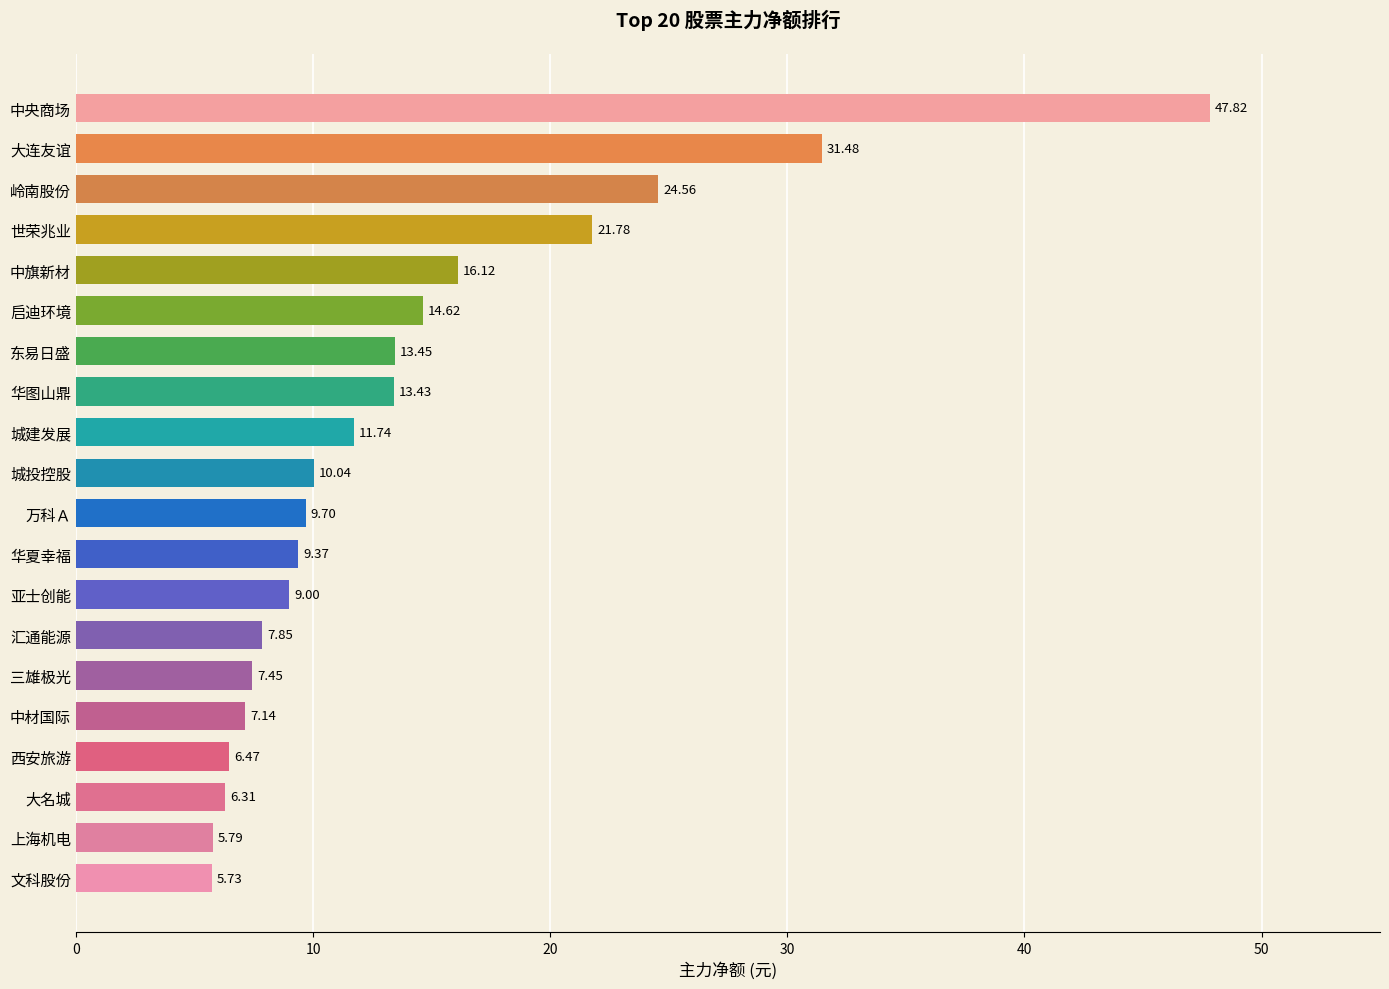

What is the sum of the values at 文科股份 and 城投控股?

15.8